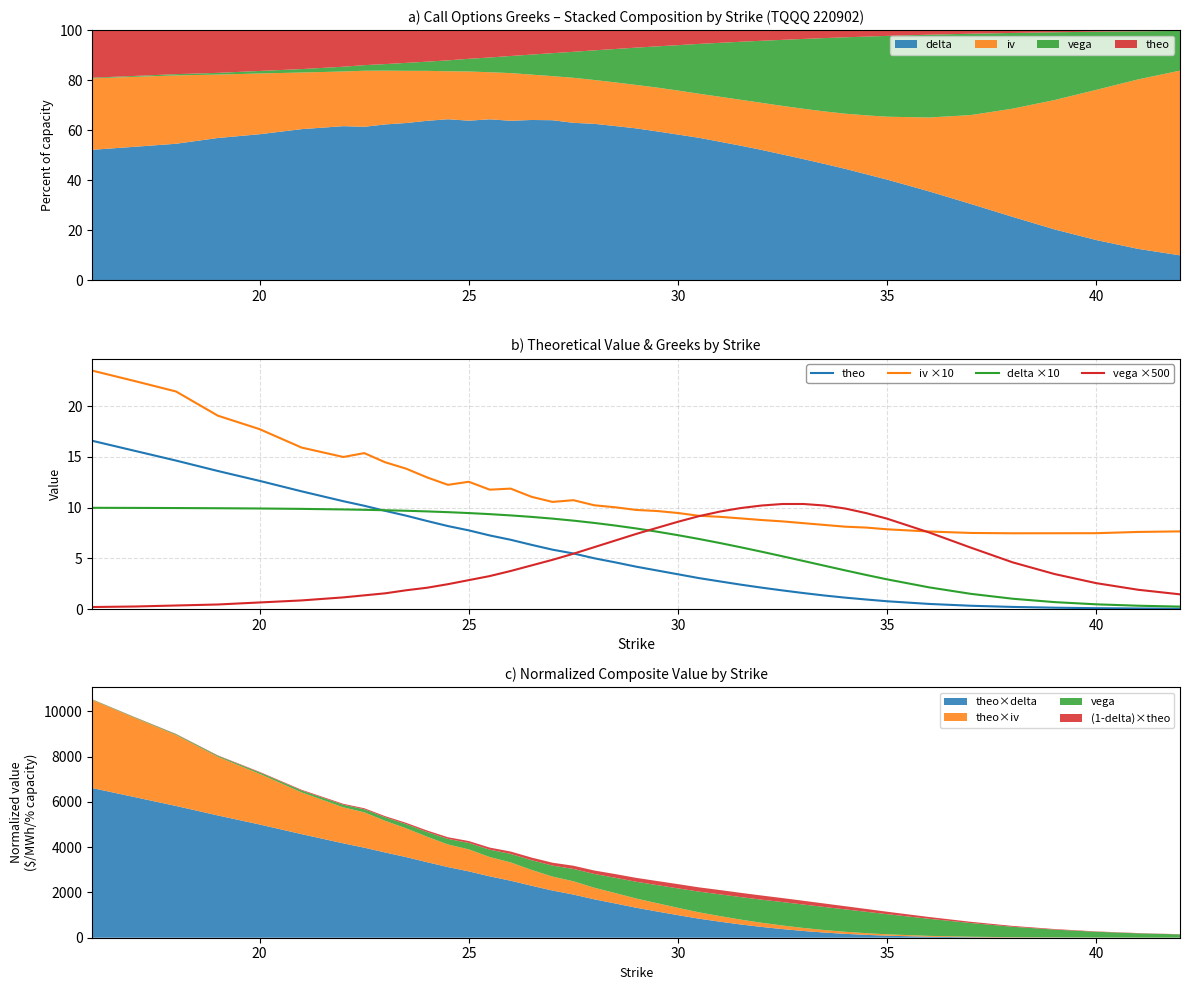

The iv ×10 series shows 7.3 at 8. True or false?

False